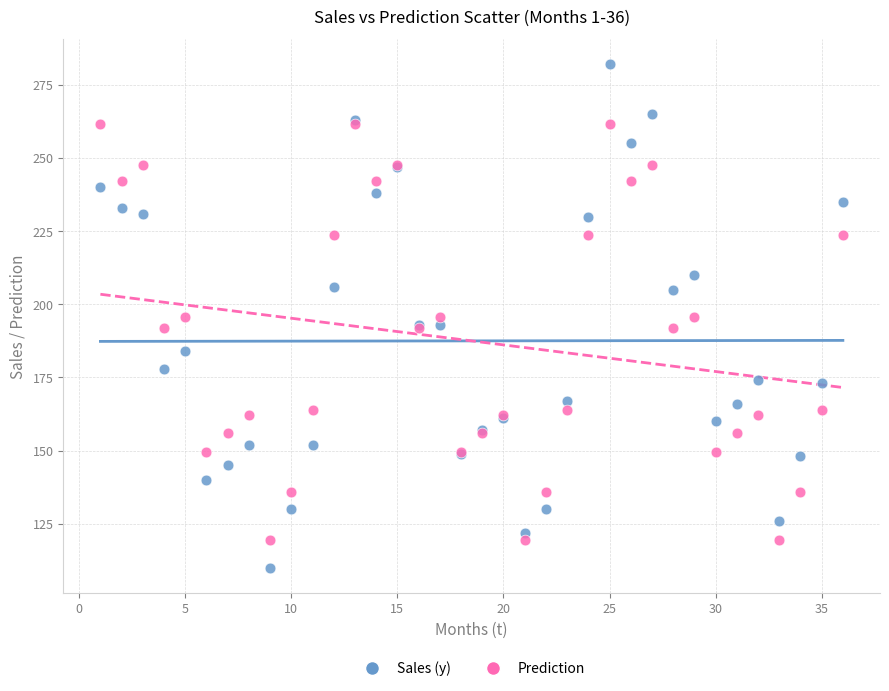

What is the X range (max minus min) for the scatter plot?

35.0